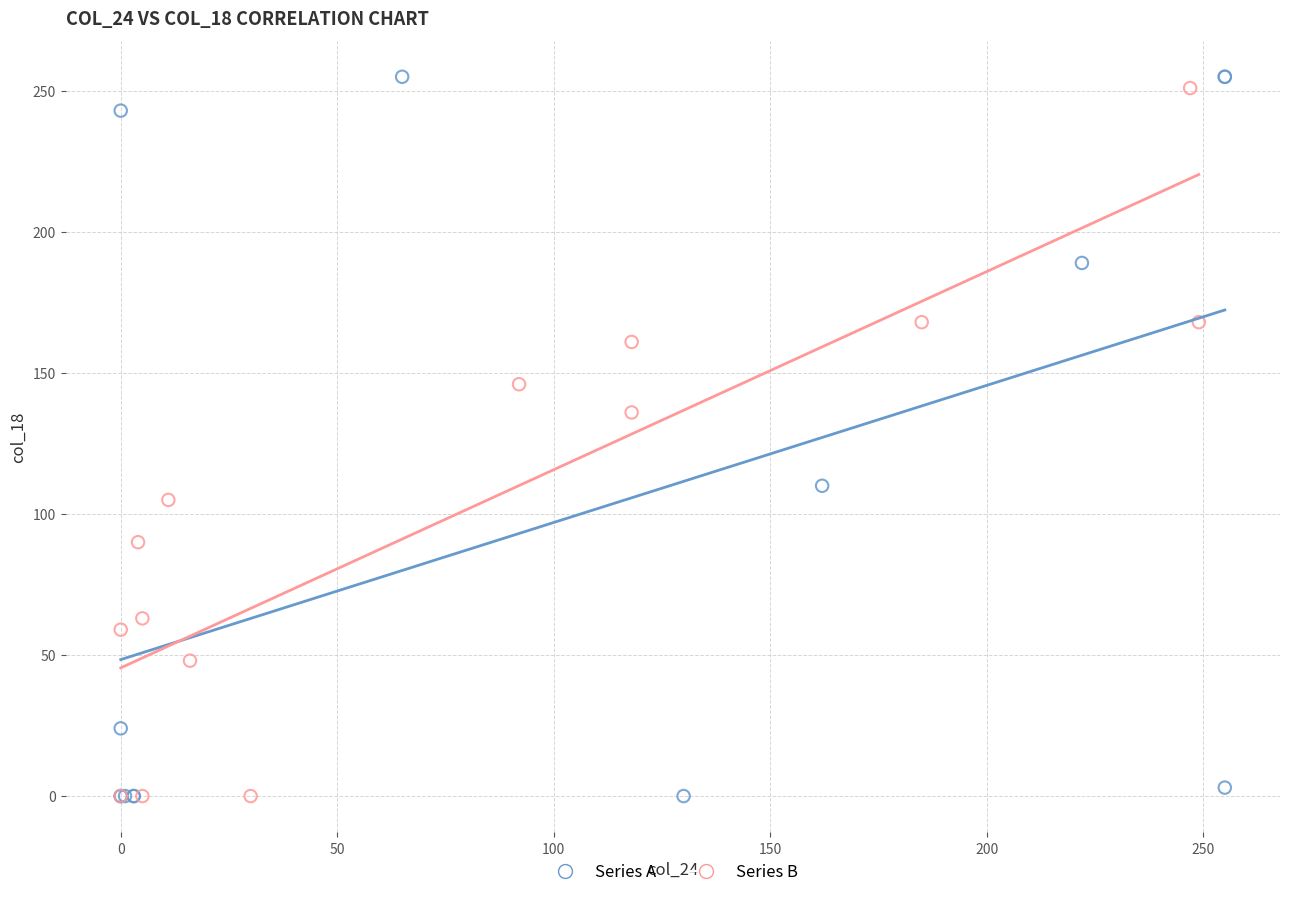

Which series has the widest spread of Y values?

Series A